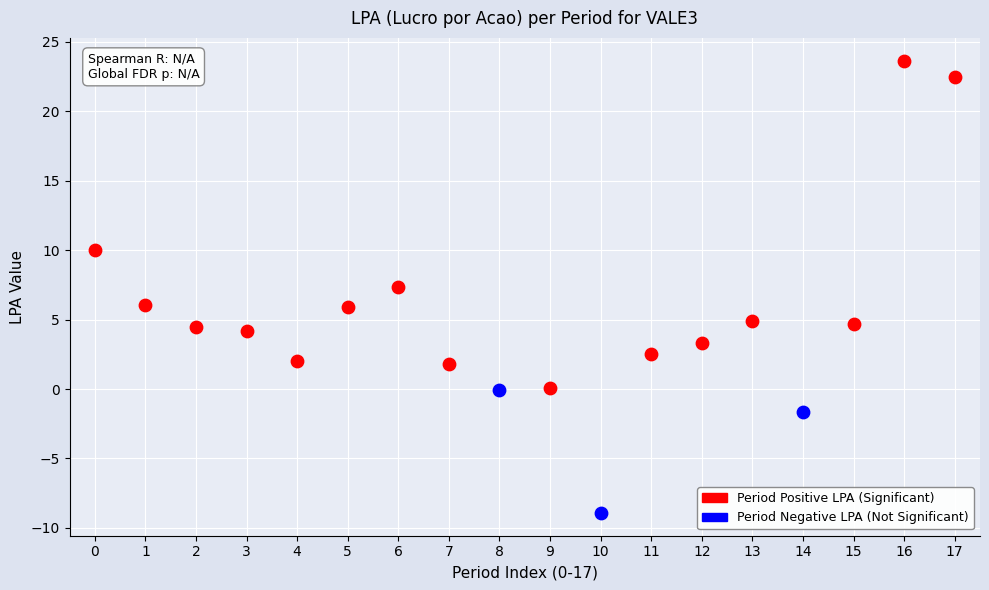

Which series has the largest Y range (max minus min)?

Period Positive LPA (Significant)